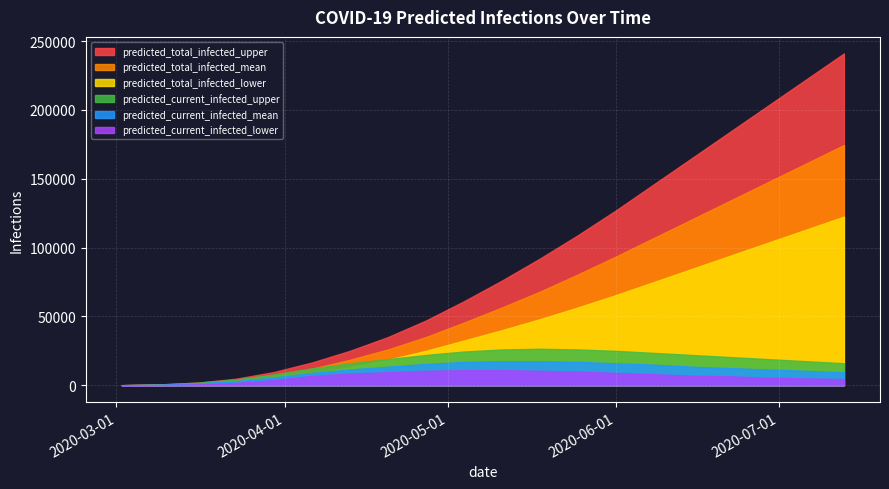

What is the value of the predicted_total_infected_lower point at the 9th from the left?

25000